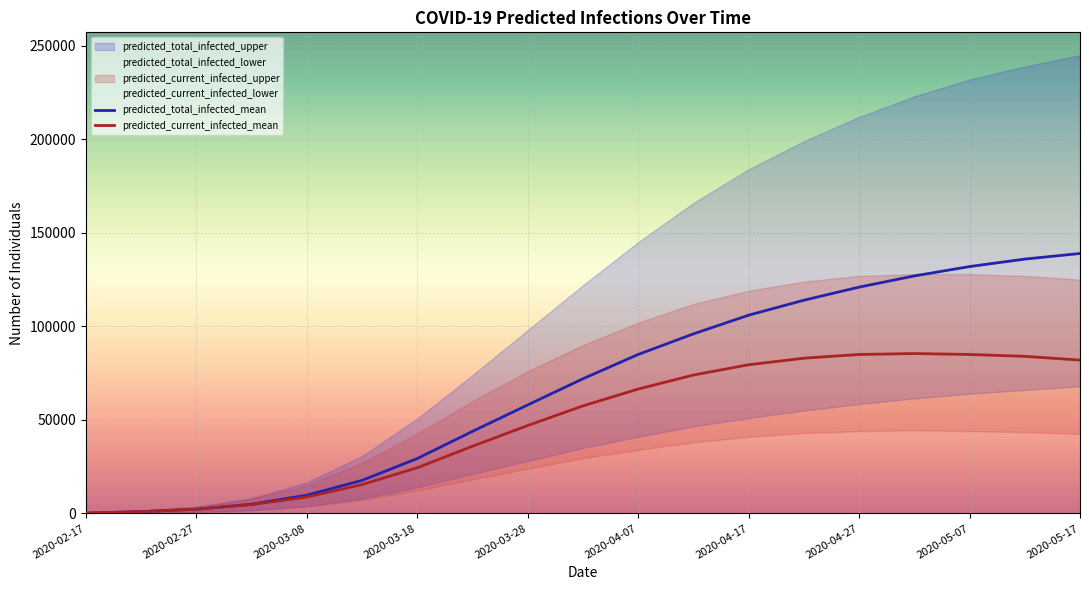

What is the highest value of the predicted_total_infected_mean series?

139000